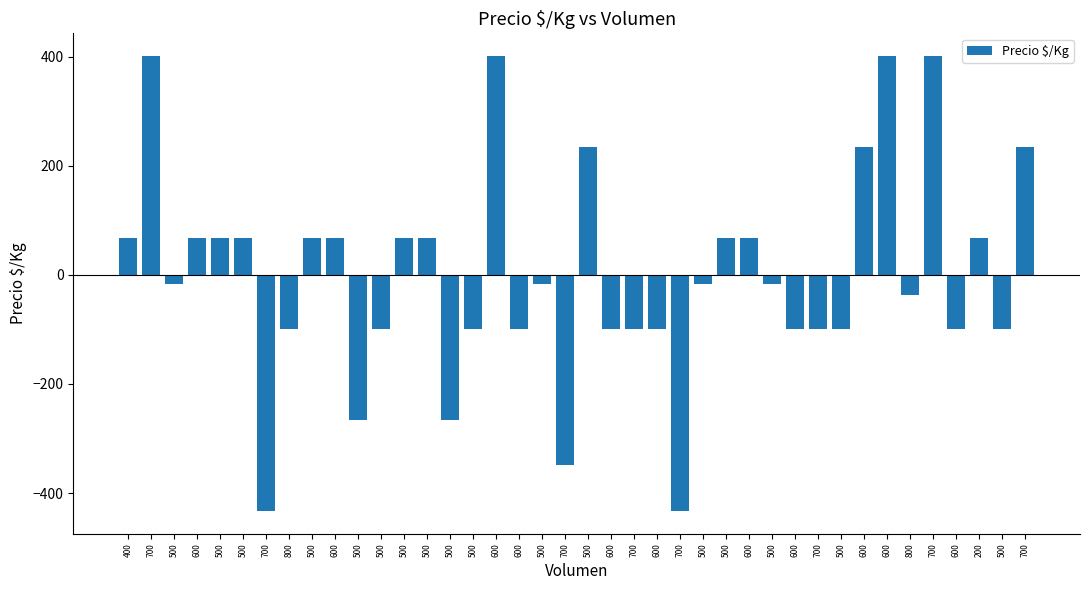

What is the maximum value shown in the chart?

400.8